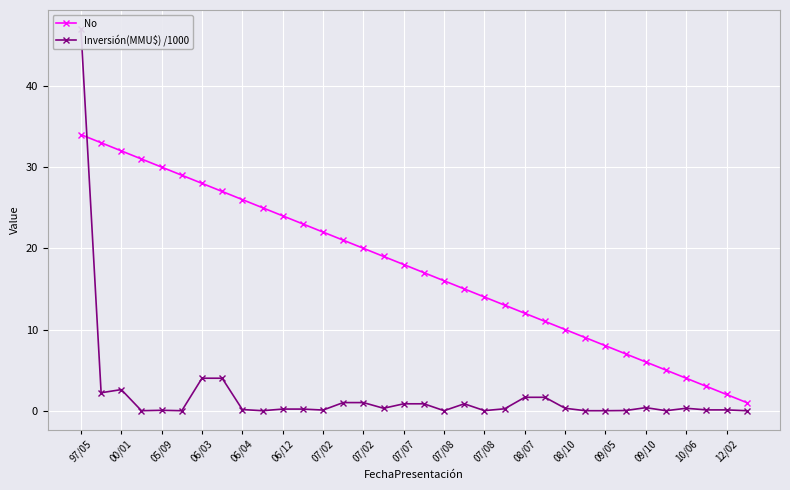

True or false: Inversión(MMU$) /1000 and No intersect in this chart.

True